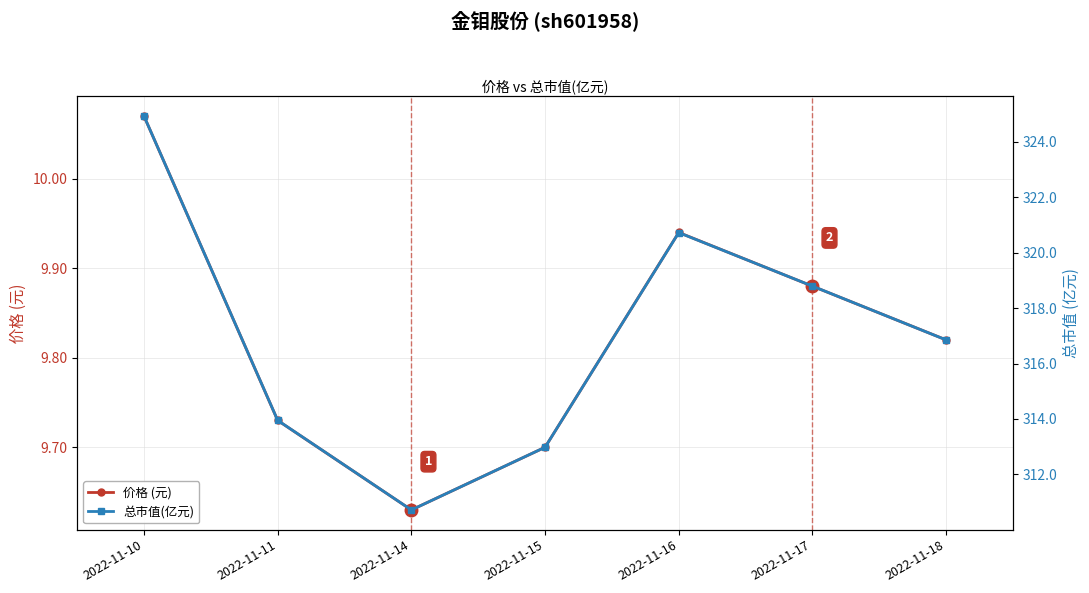

What is the total value across all series at 2022-11-14?

320.4